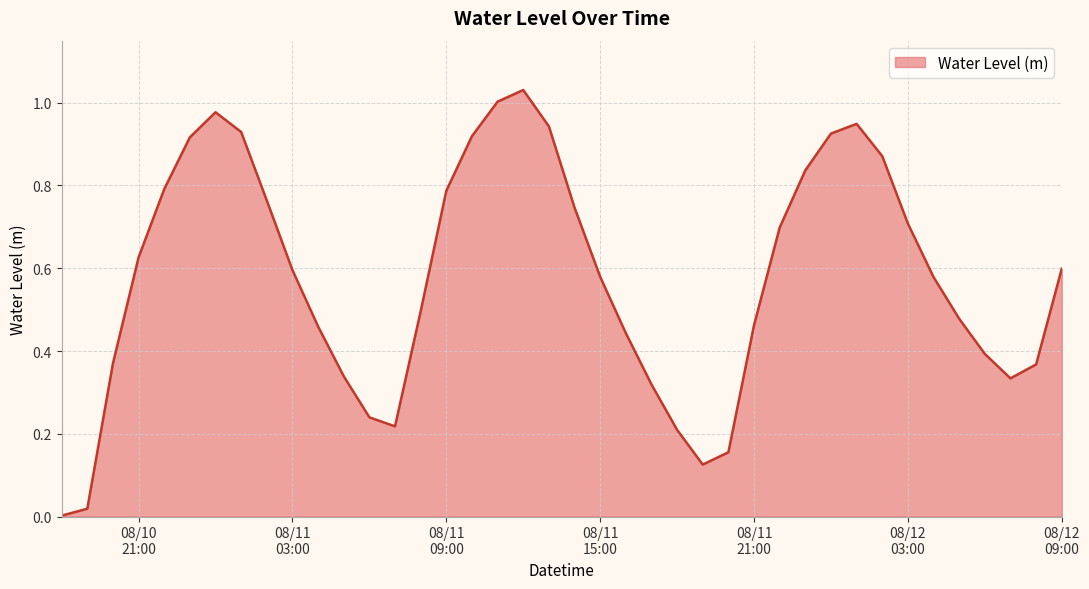

What is the difference between the maximum and minimum values?

1.0